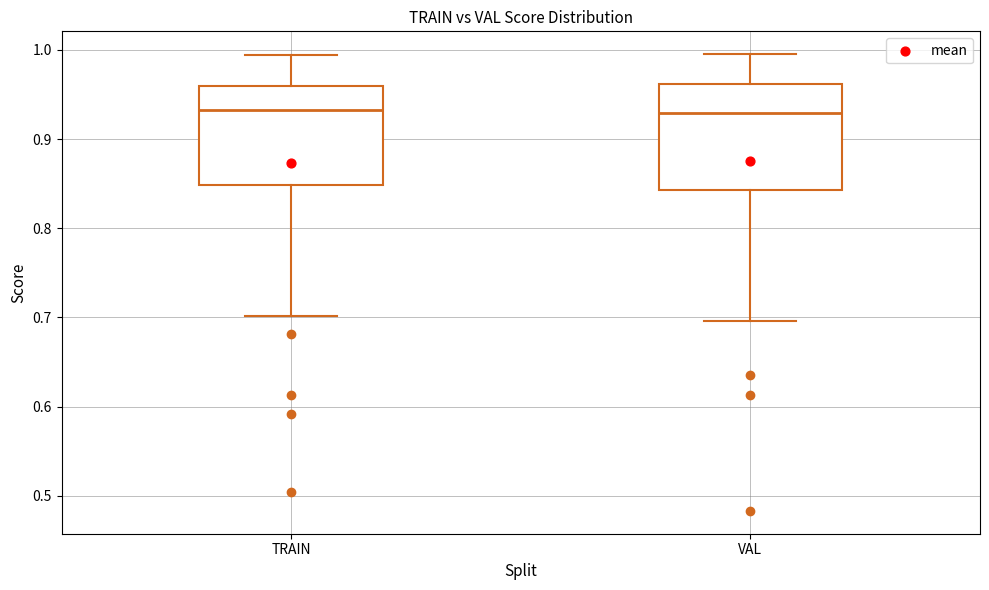

Where is the lower edge of the box for VAL on the y-axis? The values are not printed on the chart, so give them approximately, as read against the axis.

0.84